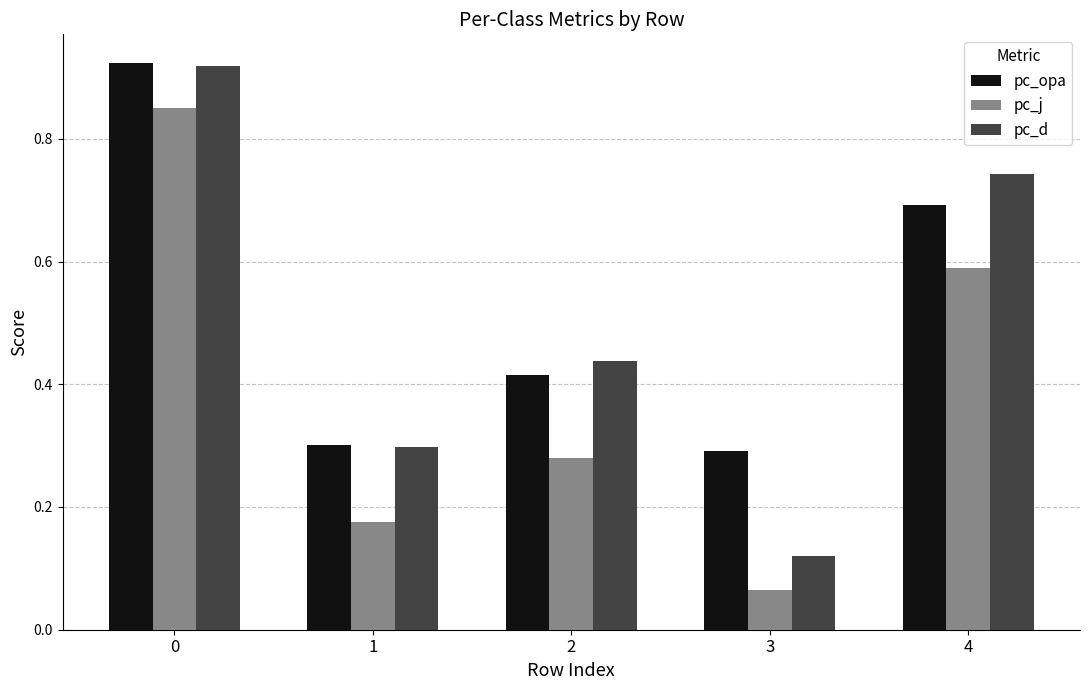

Which category has the lowest value in the pc_d series?

3